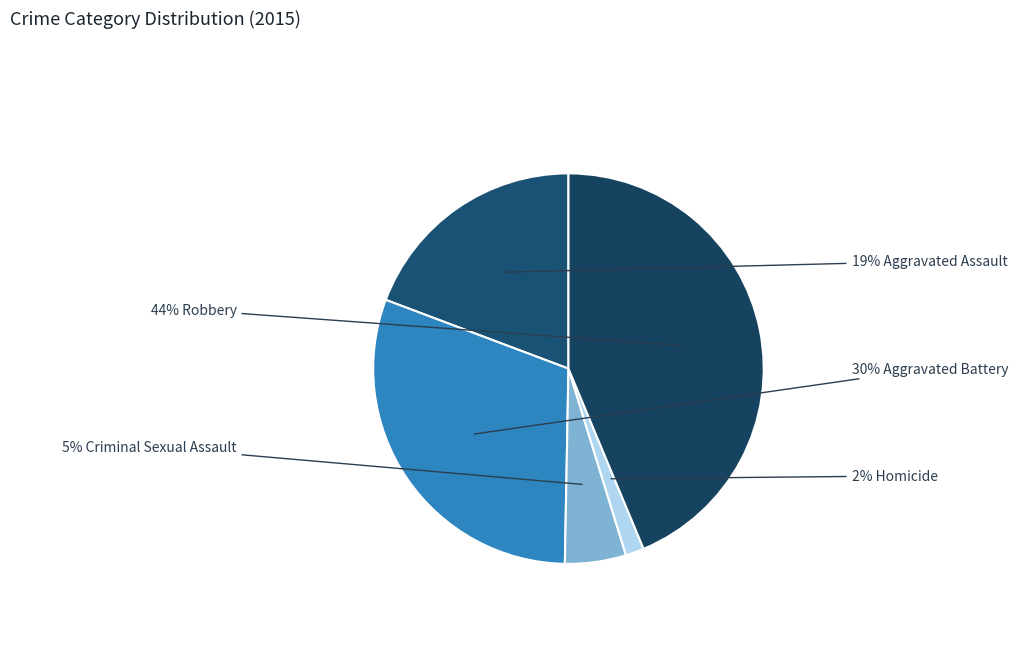

How many segments does this pie chart have?

5